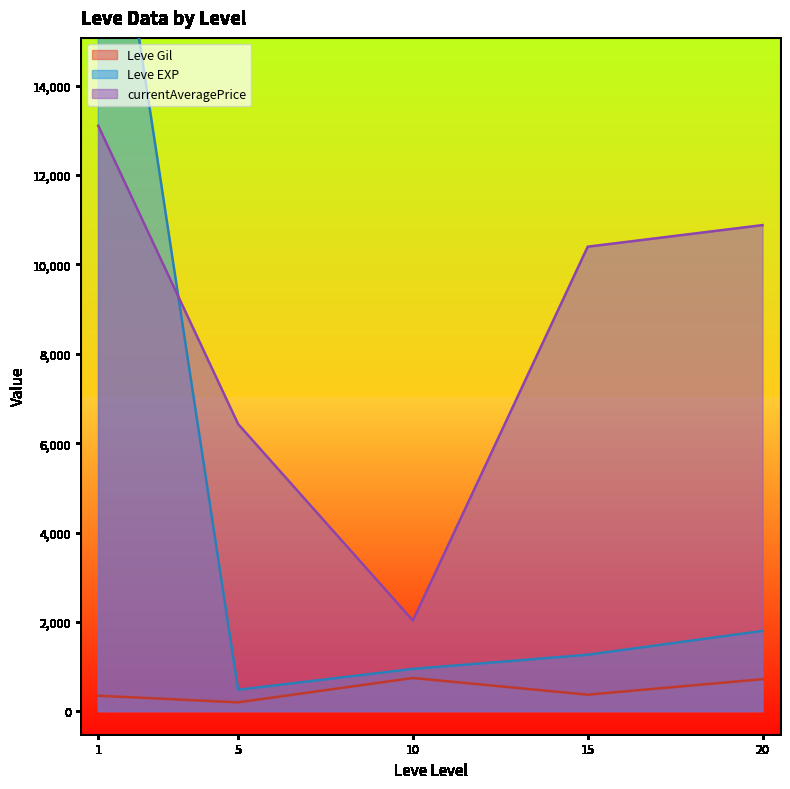

What value does the currentAveragePrice series have at 5?

6428.7